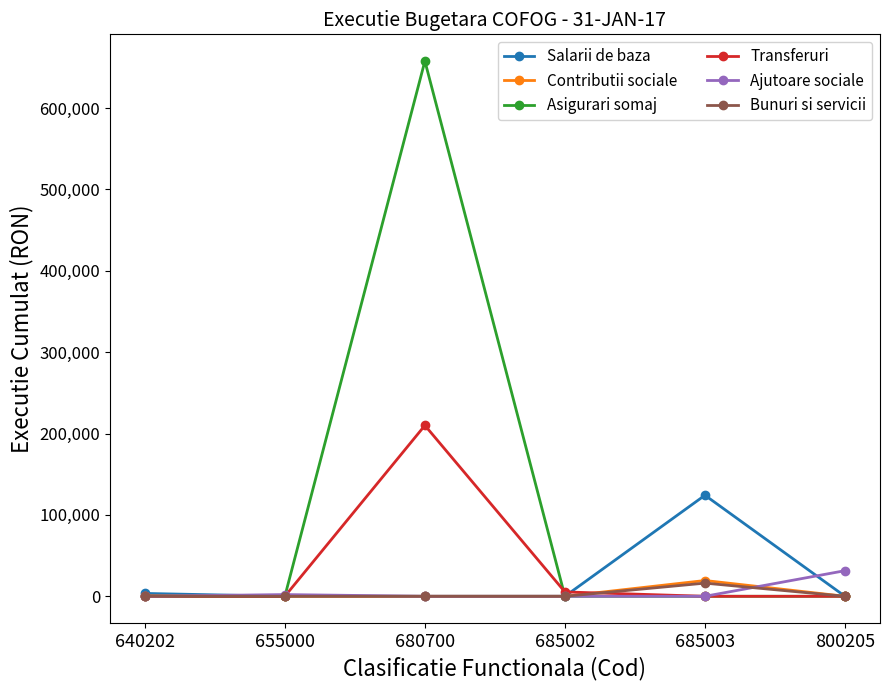

What is the spread (max minus min) of values at 685003?

124177.0